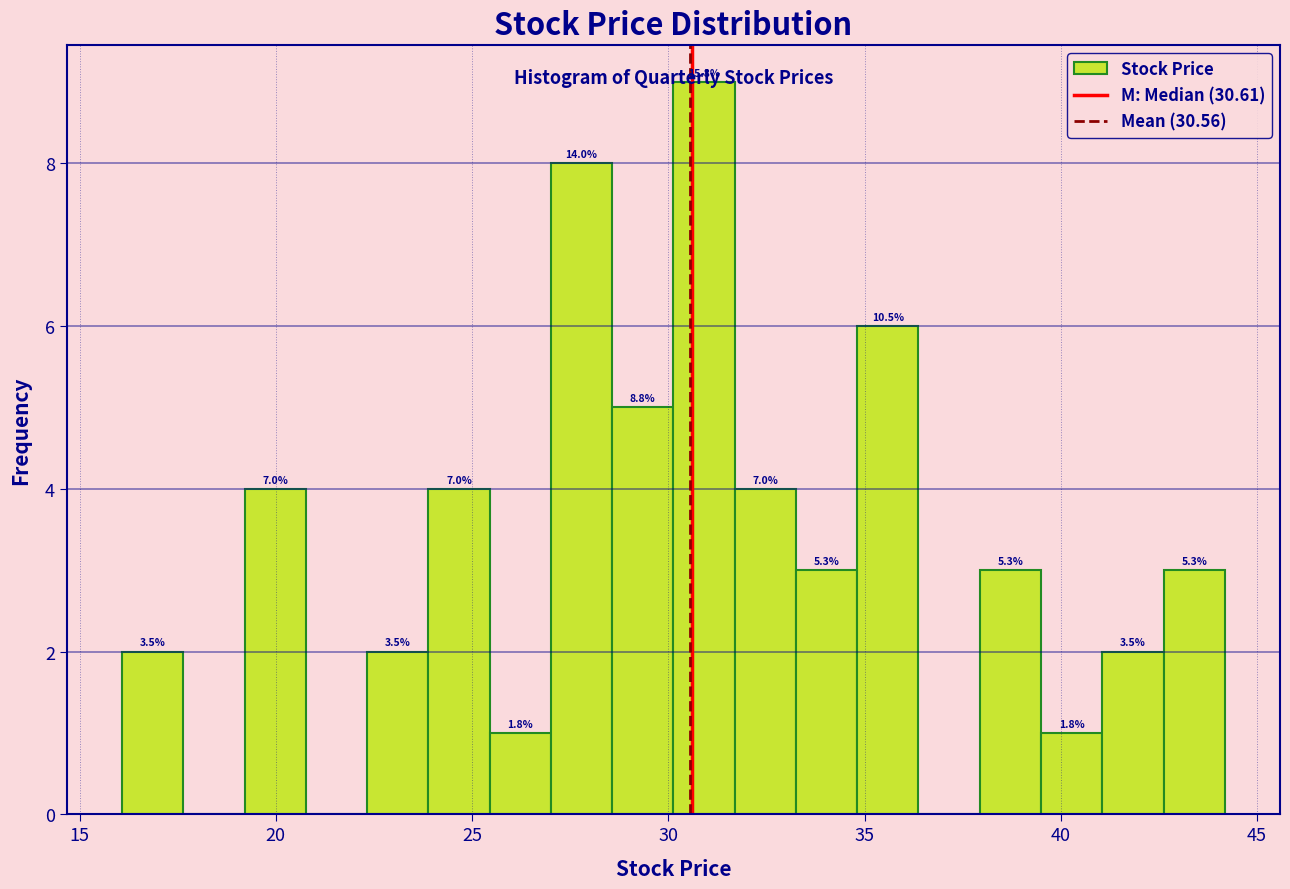

Around what value on the x-axis is the tallest bar? Give the approximate position of its centre, as read against the axis.

31.0